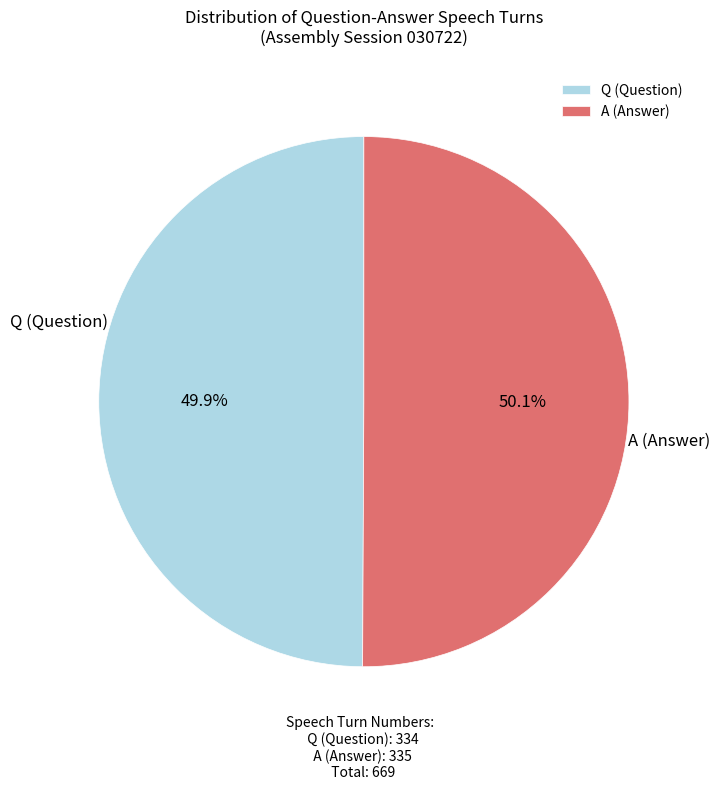

To the nearest percent, what is the average slice percentage?

50%